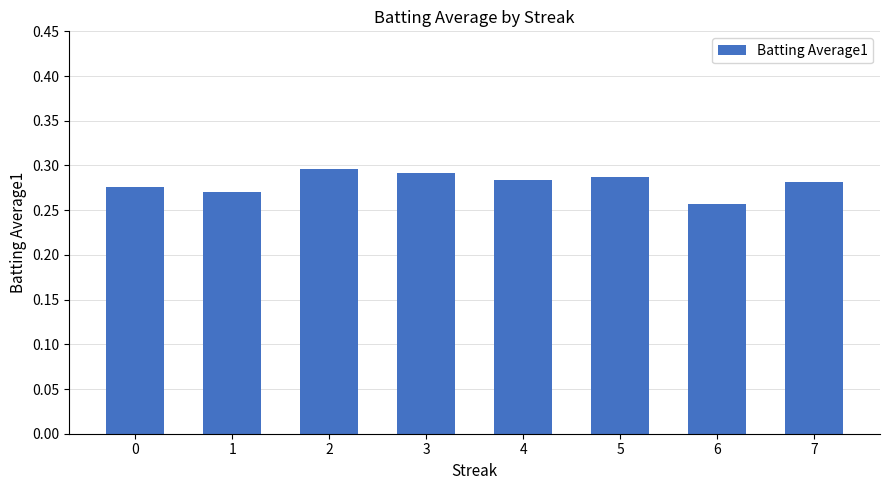

At which category does the chart reach its minimum across all series?

6